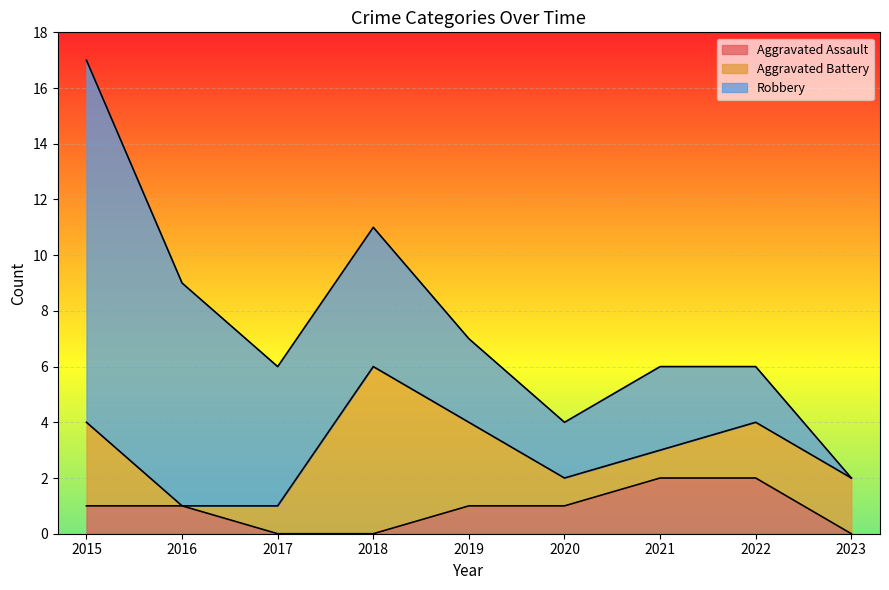

What is the sum of all Aggravated Battery values?

19